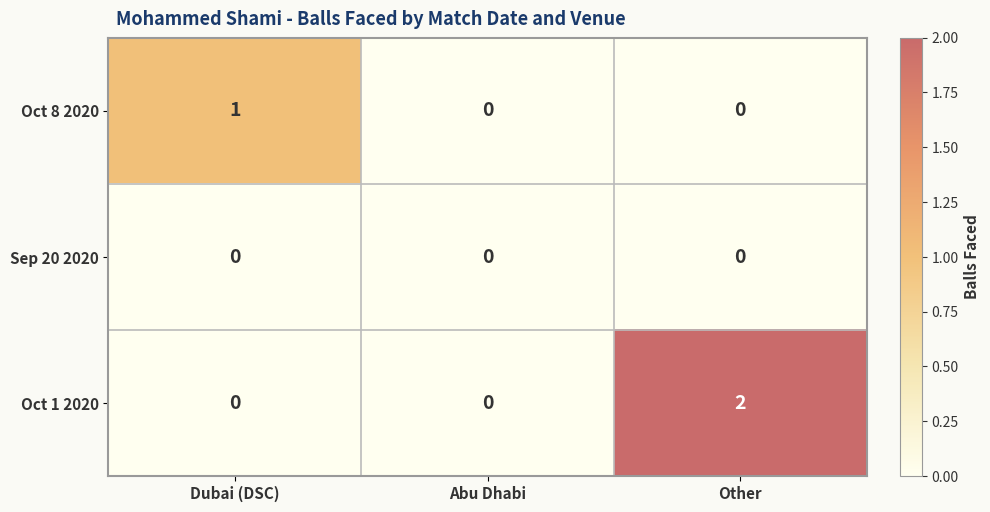

Count the number of categories in the chart.

3